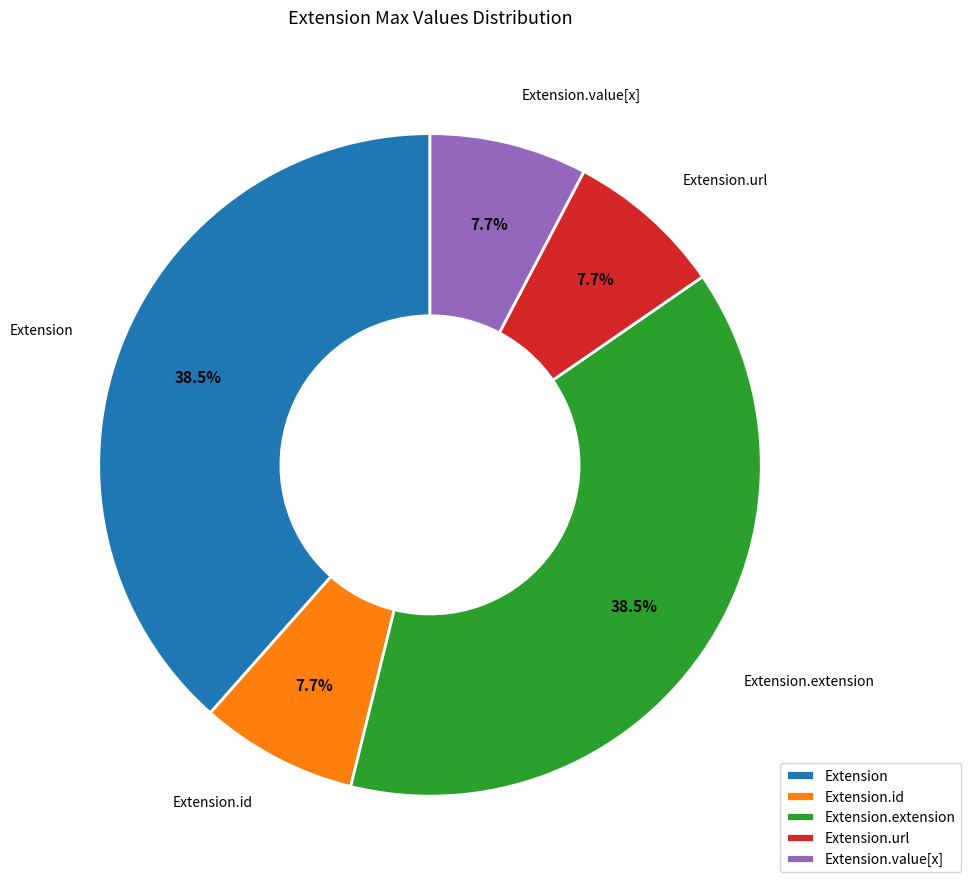

What is the ratio of the value at Extension.value[x] to the value at Extension.url?

1.0